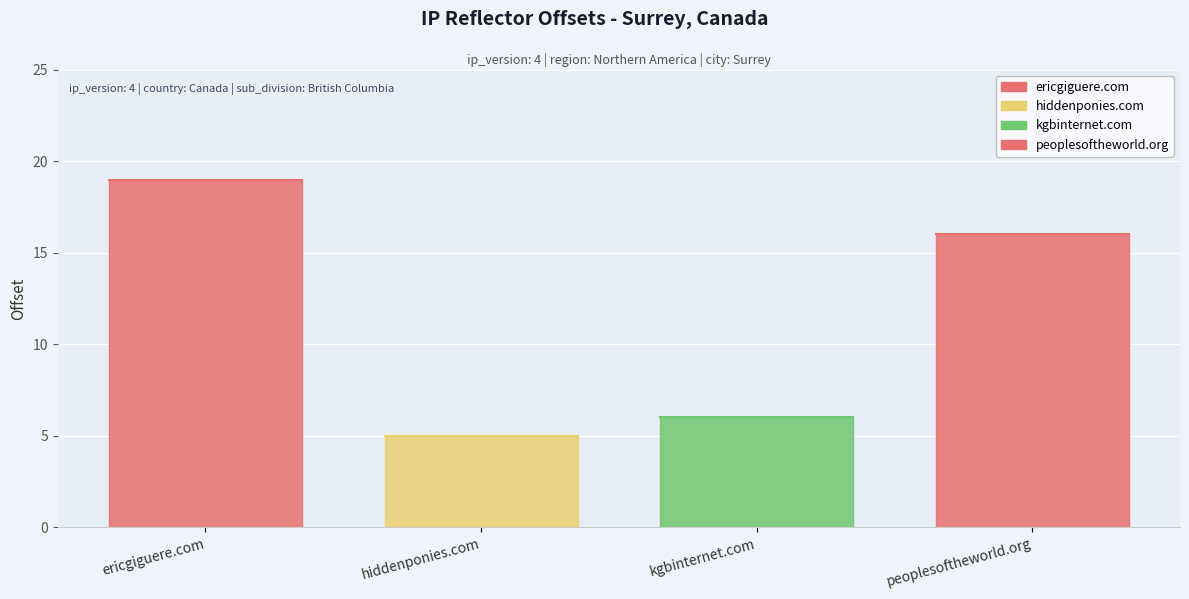

Reading left to right, what are all the values shown in this chart?

ericgiguere.com=19	hiddenponies.com=5	kgbinternet.com=6	peoplesoftheworld.org=16